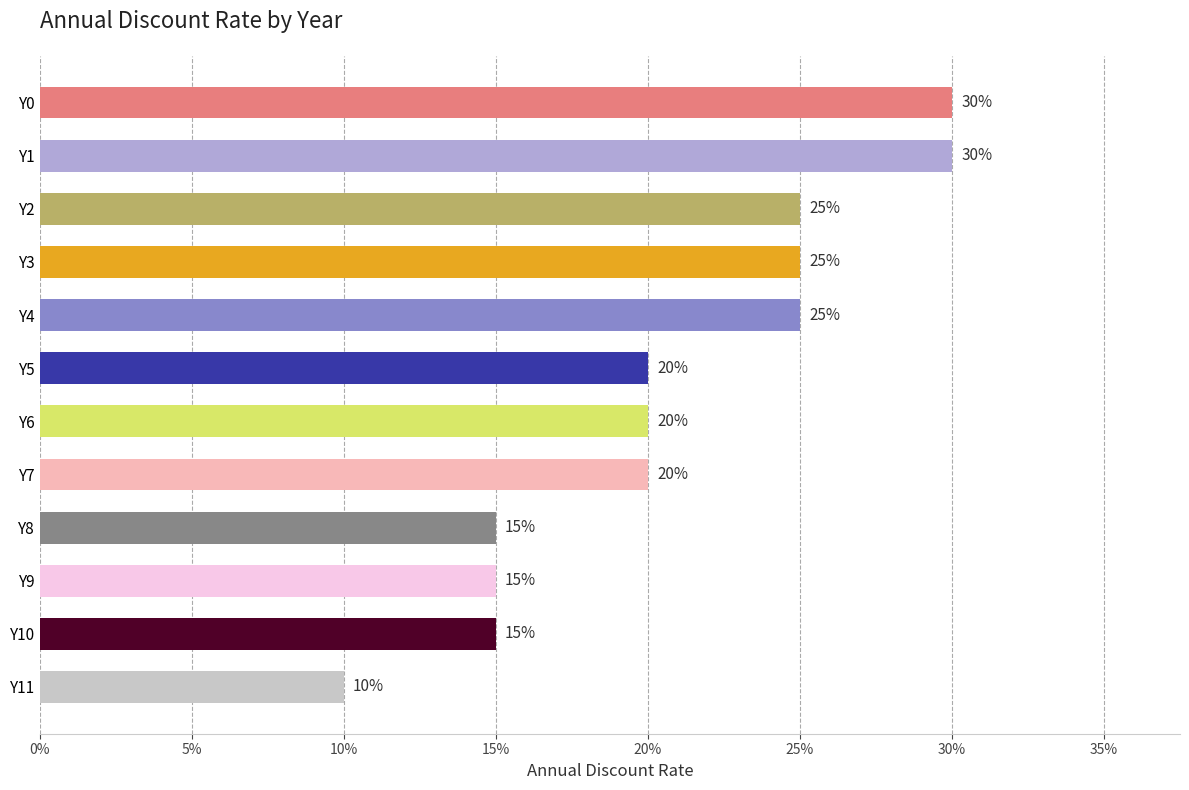

Count the values in the range 0 to 1.

12